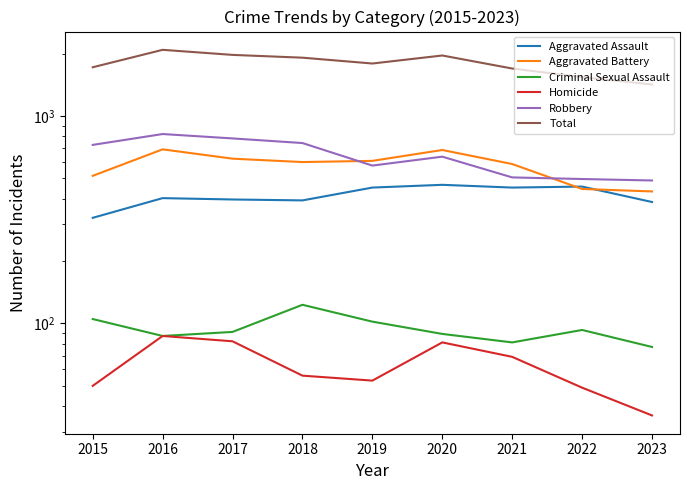

True or false: Criminal Sexual Assault and Robbery intersect in this chart.

False